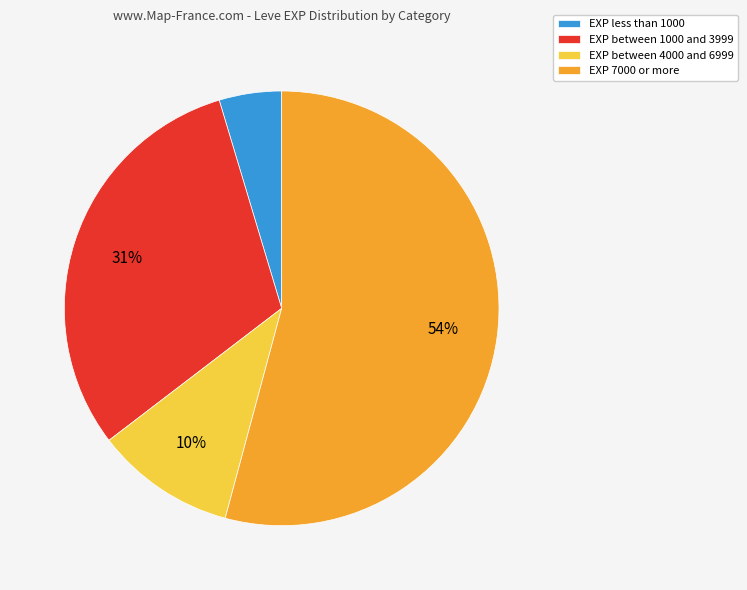

What is the largest slice in the pie chart?

EXP 7000 or more